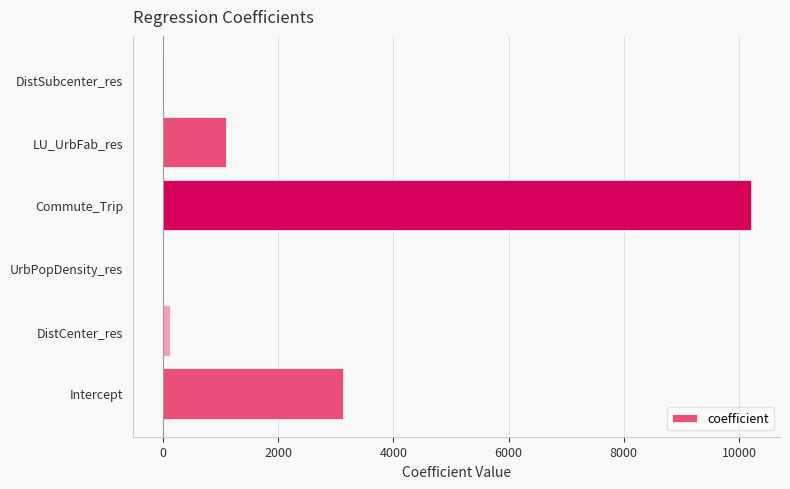

Which has a higher value, DistCenter_res or LU_UrbFab_res?

LU_UrbFab_res